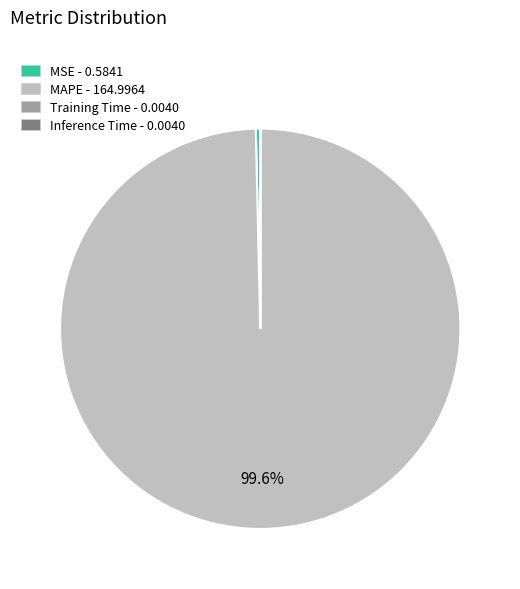

Does any single category account for the majority?

Yes